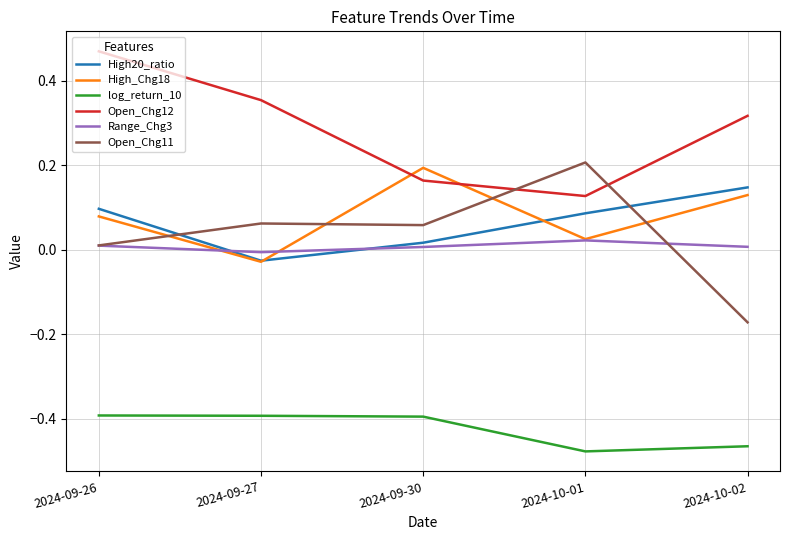

True or false: log_return_10 and Open_Chg12 intersect in this chart.

False